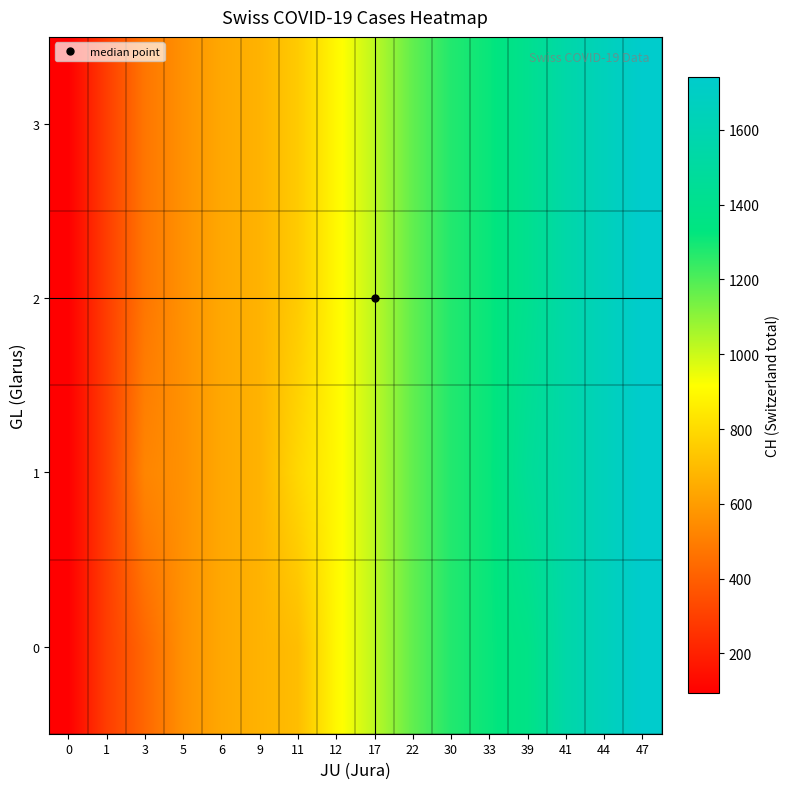

What is the total value across all series at 6?

2548.0